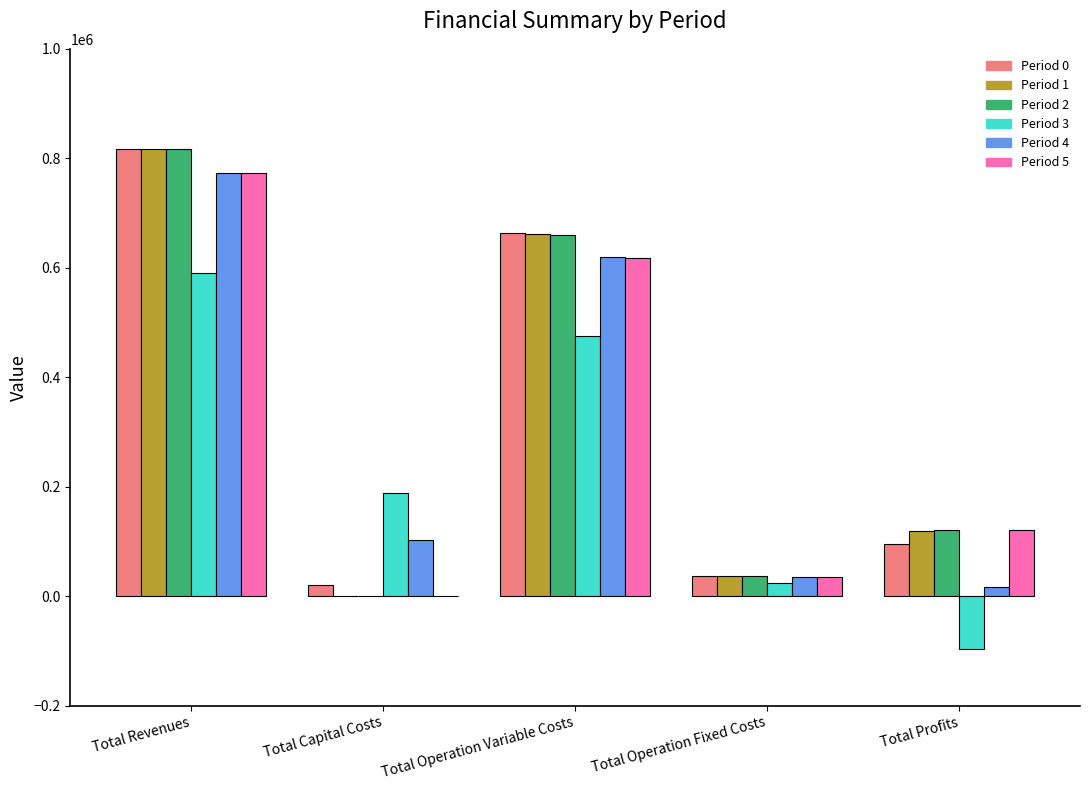

How many distinct data groups are displayed?

6